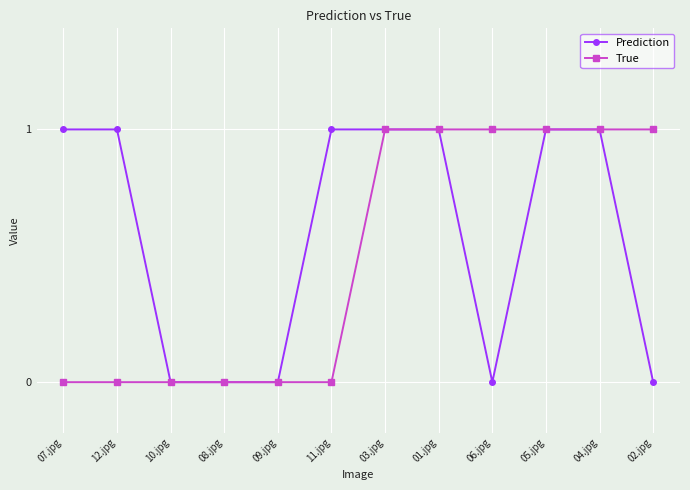

Between 11.jpg and 03.jpg, which series saw the biggest shift?

True